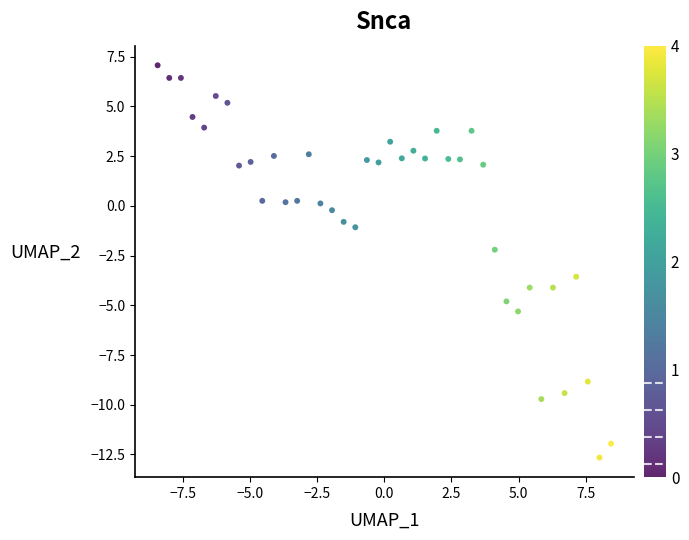

What is the range of Y values (max minus min)?

19.7